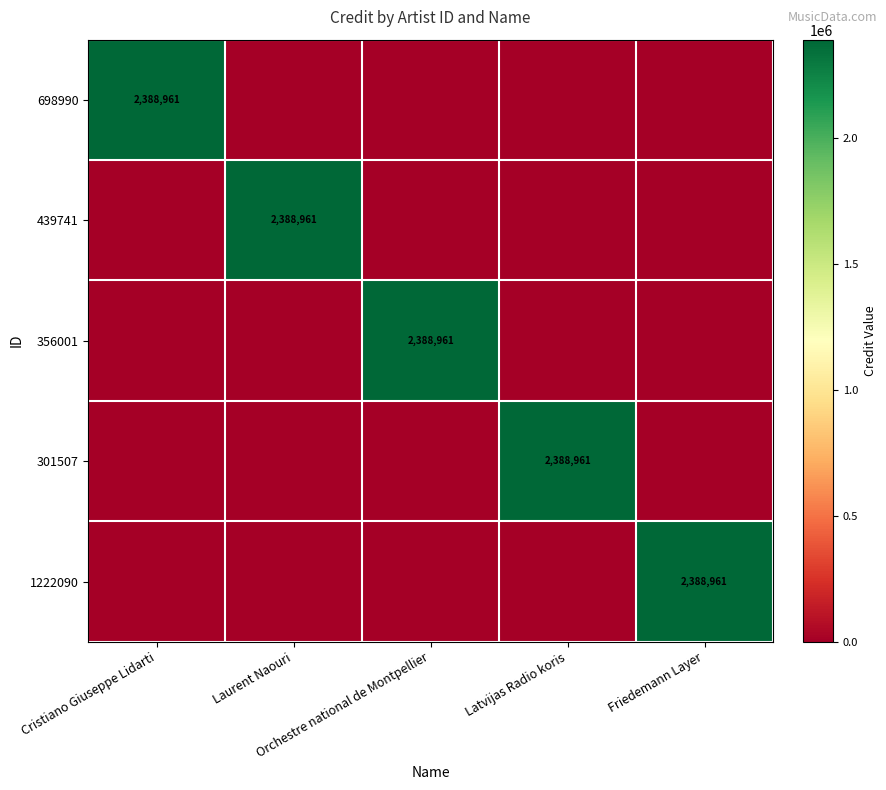

Which has a higher value, Laurent Naouri or Latvijas Radio koris?

Laurent Naouri